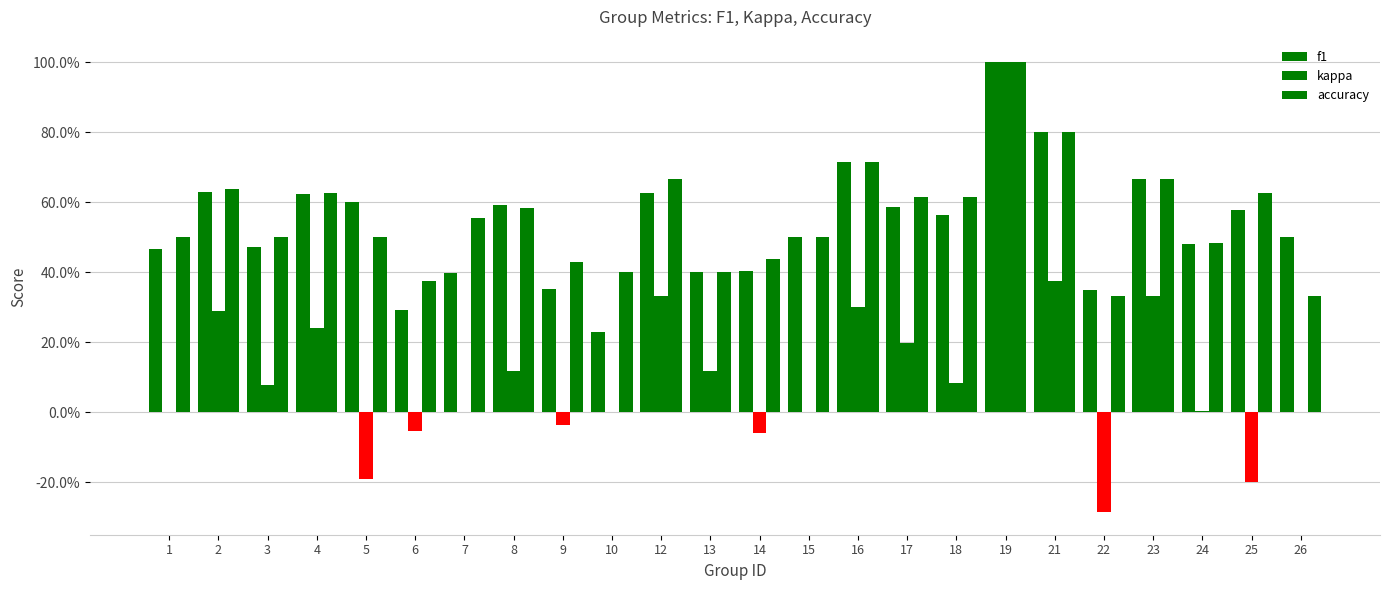

At which category does the chart reach its minimum across all series?

22